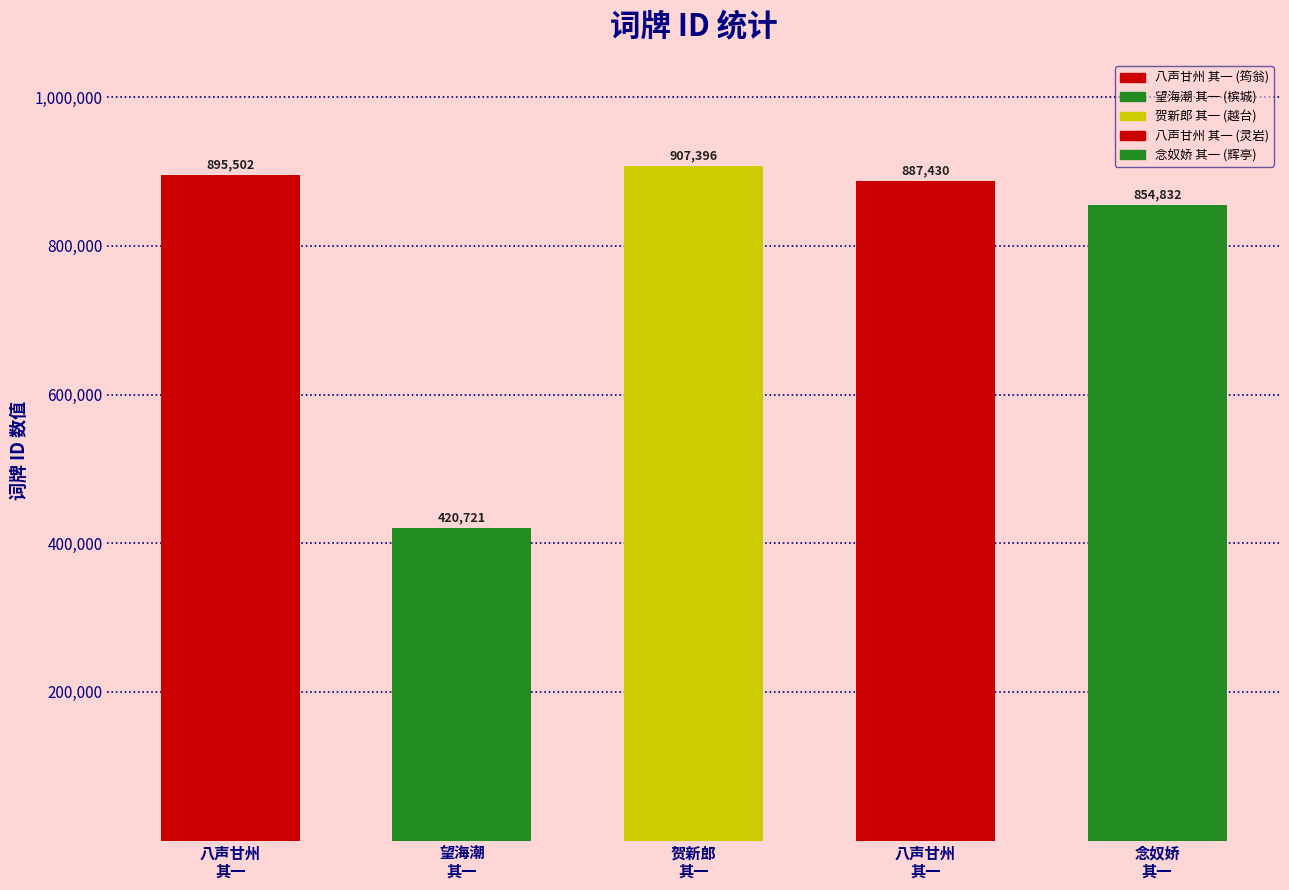

Is it true that the value at 贺新郎 其一 陪广帅方右史登越台 is 363903?

False